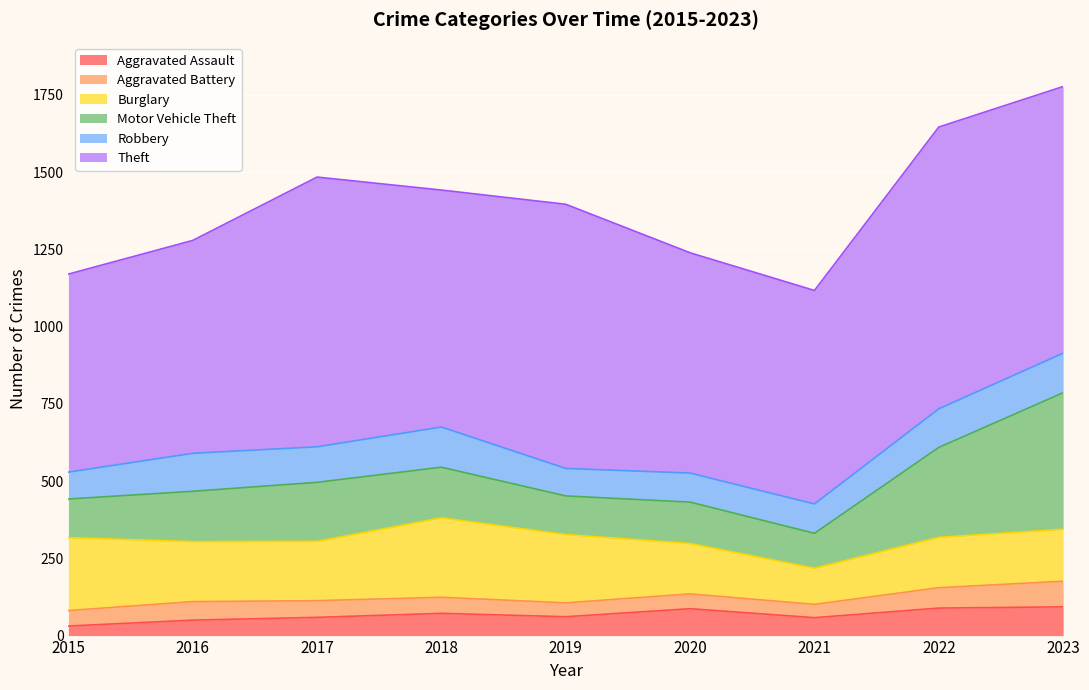

What is the sum of the Motor Vehicle Theft values at 2023 and 2017?

633